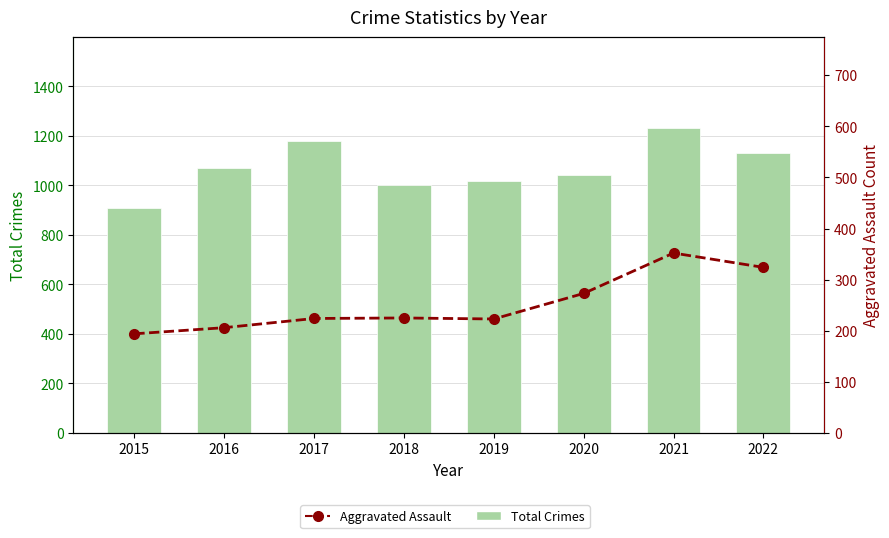

At which category is the sum across all series the highest?

2021